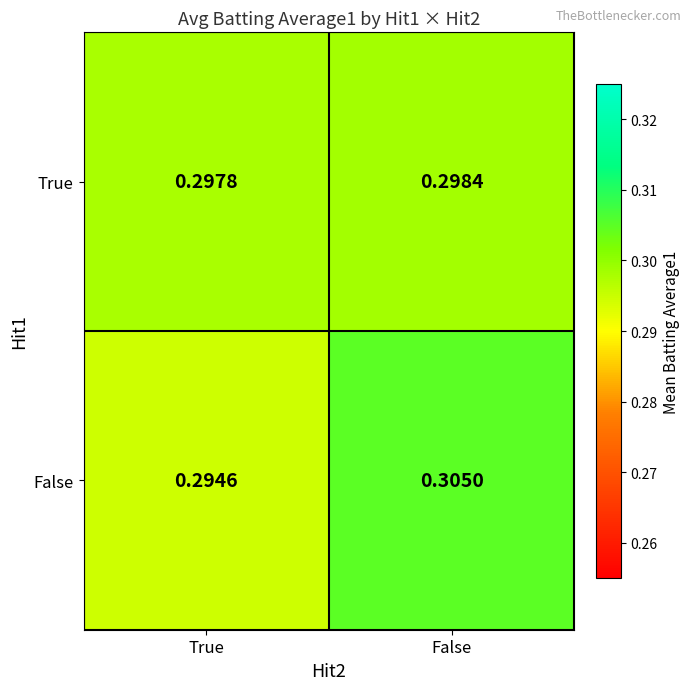

Which series has the widest spread of values?

False